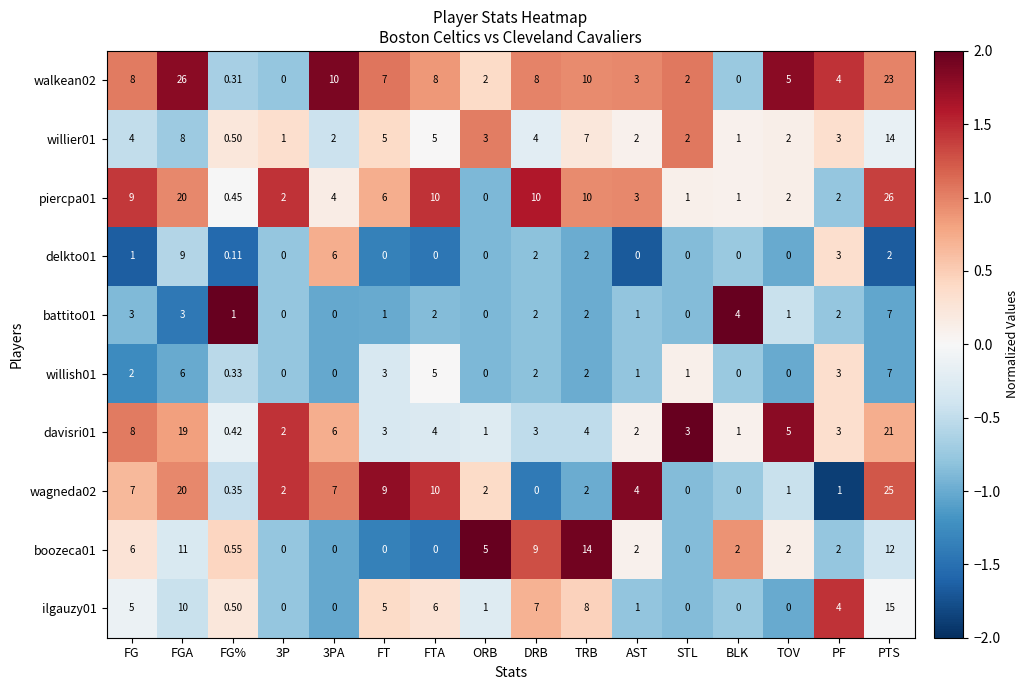

At which label does davisri01 first exceed 3?

FG